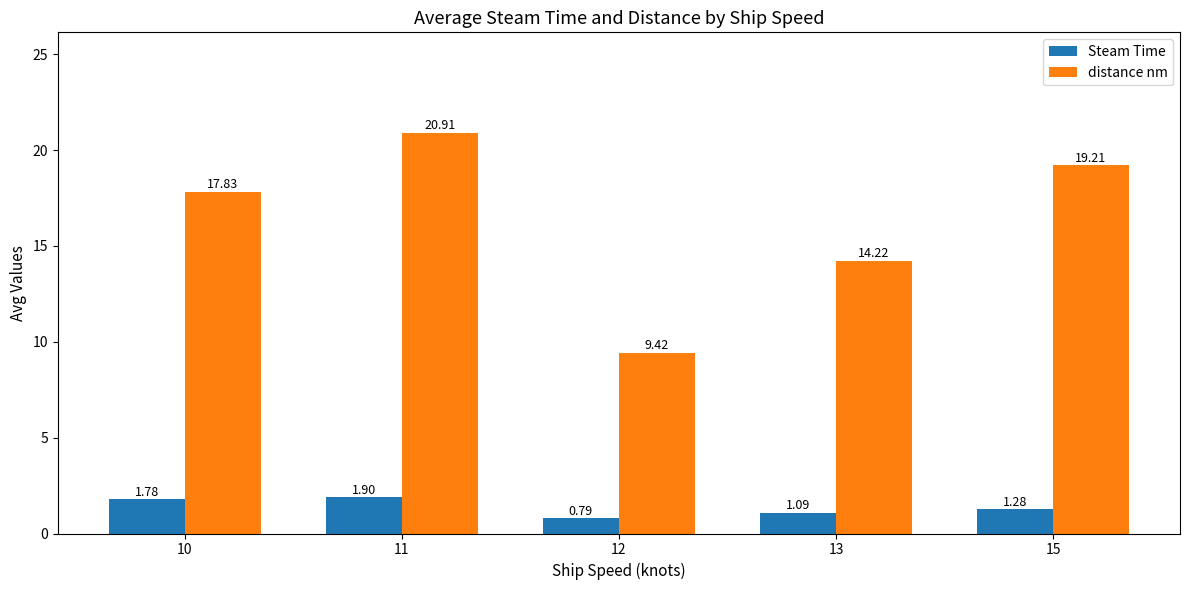

List the series in order of their overall mean, lowest first.

Steam Time, distance nm